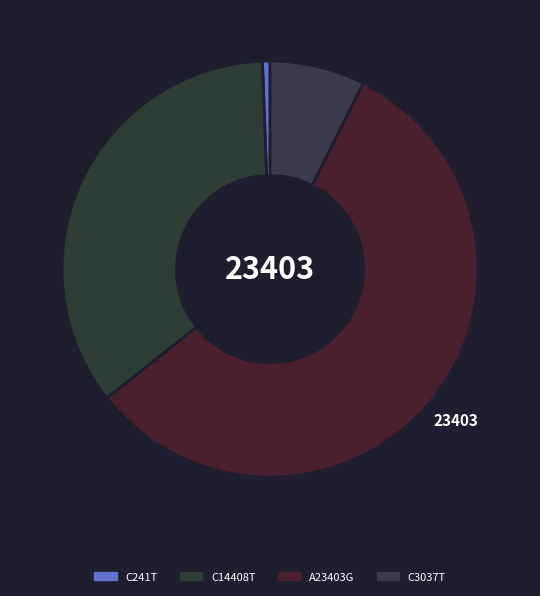

Which category has the smallest portion of the pie?

C241T